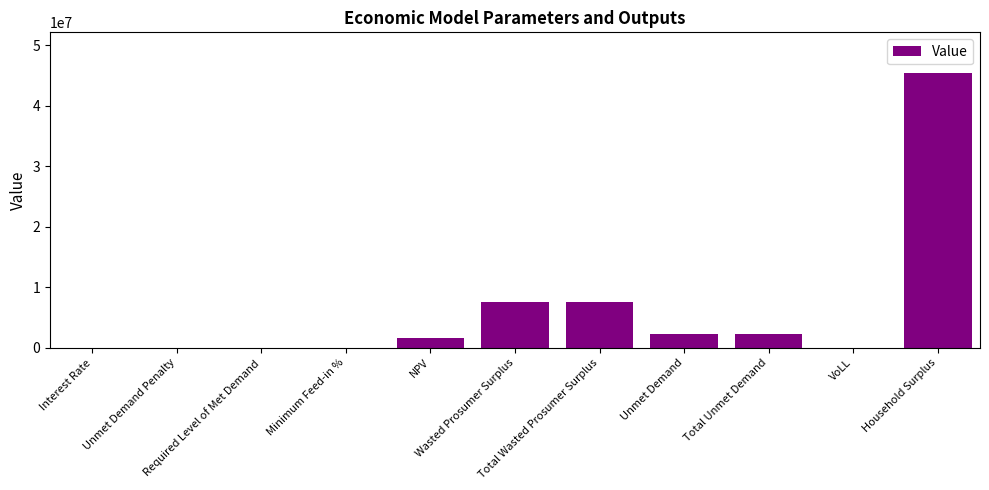

What is the maximum value shown in the chart?

45296873.0